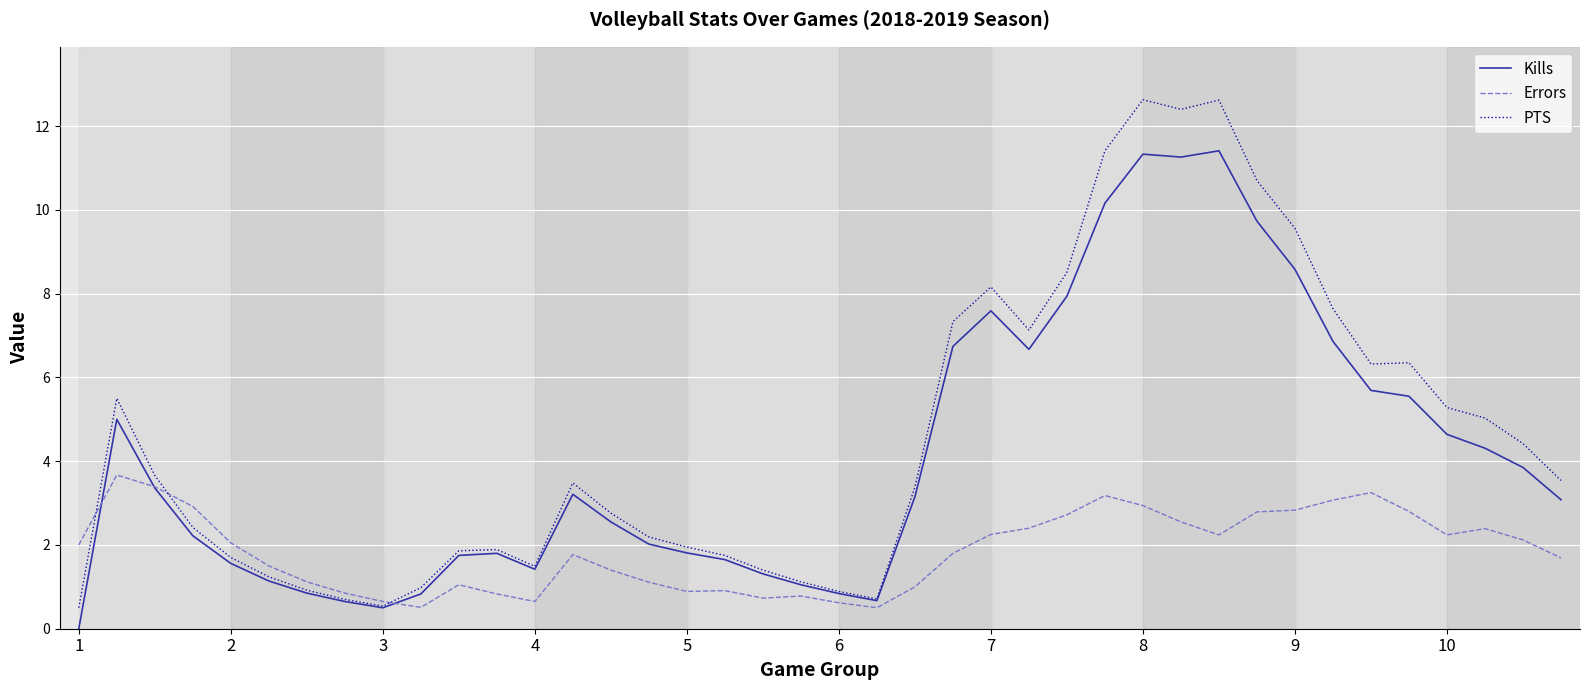

Rank the series by their maximum value, from highest to lowest.

PTS, Kills, Errors